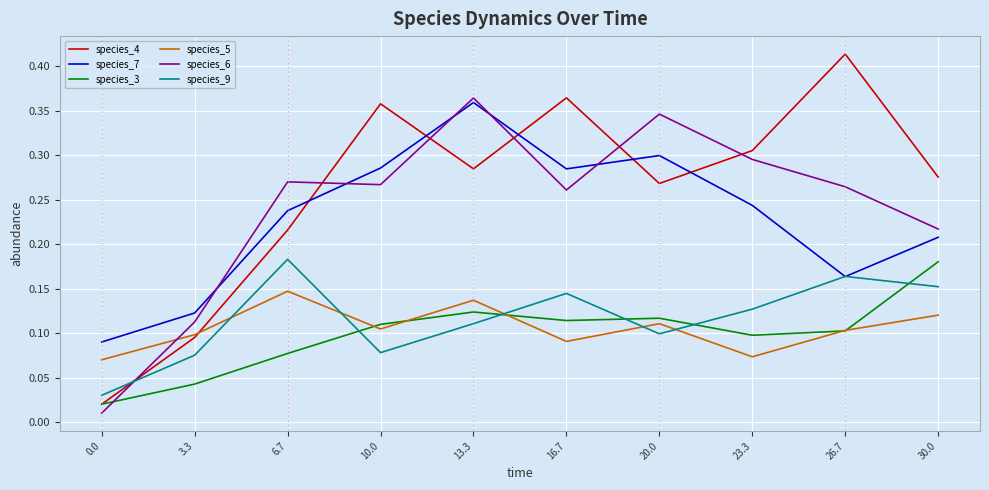

Which series has the widest spread of values?

species_4